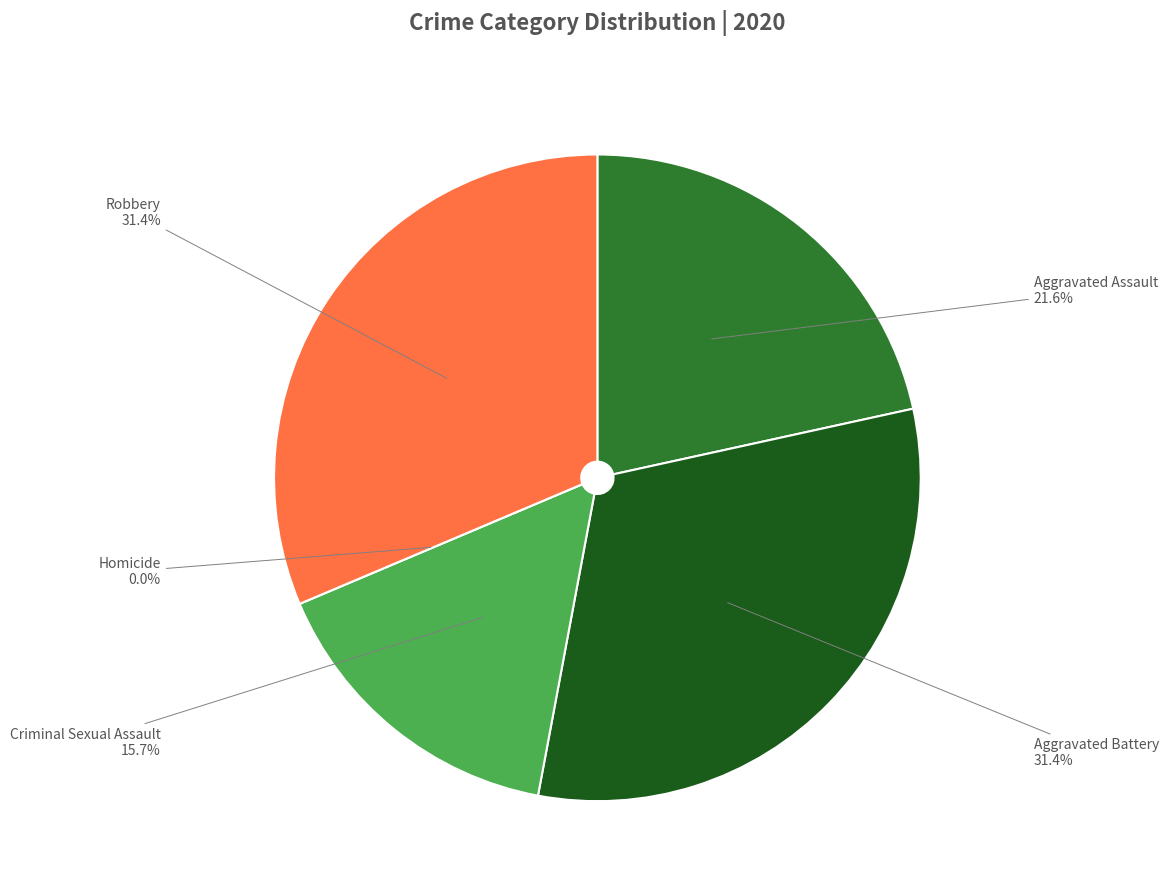

How many slices are in this pie chart?

5